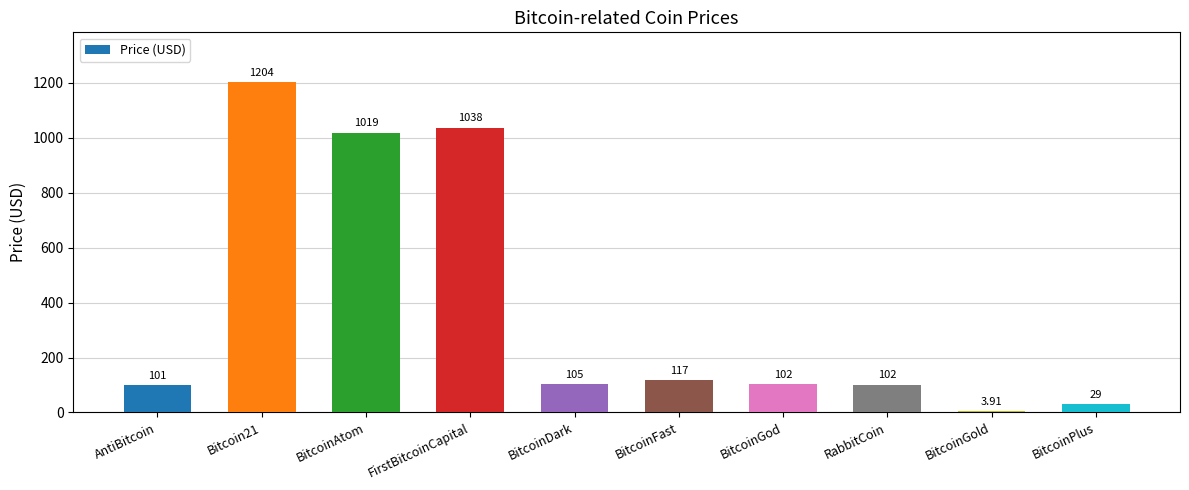

Between BitcoinFast and BitcoinGod, which is larger?

BitcoinFast